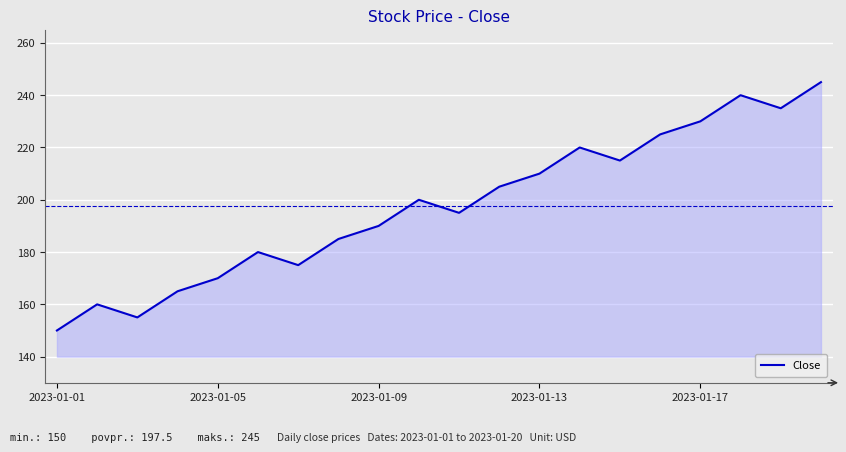

Reading right to left, transcribe all the data shown in this chart.

245	235	240	230	225	215	220	210	205	195	200	190	185	175	180	170	165	155	160	150